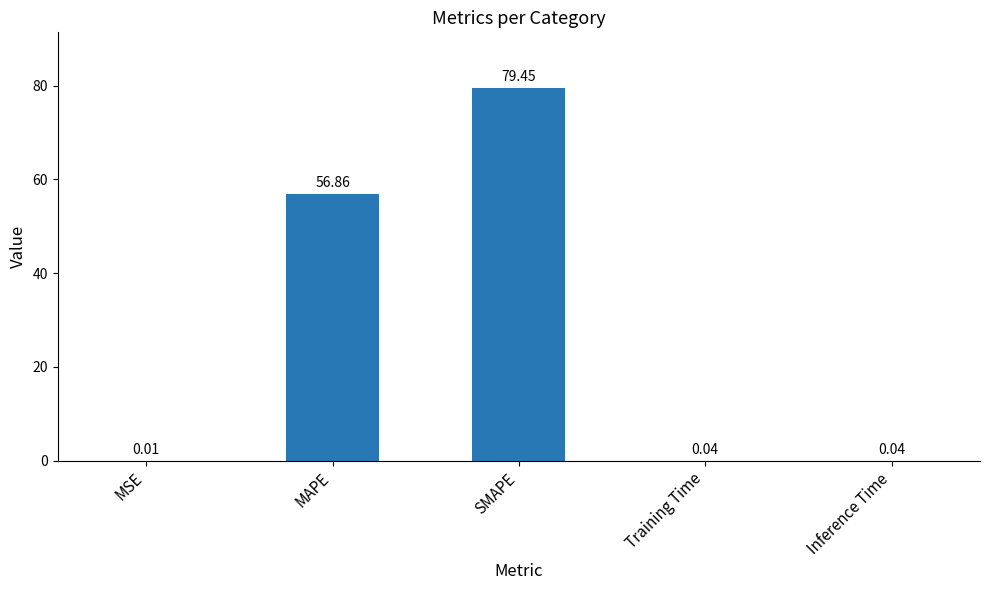

What is the sum of all values?

136.4